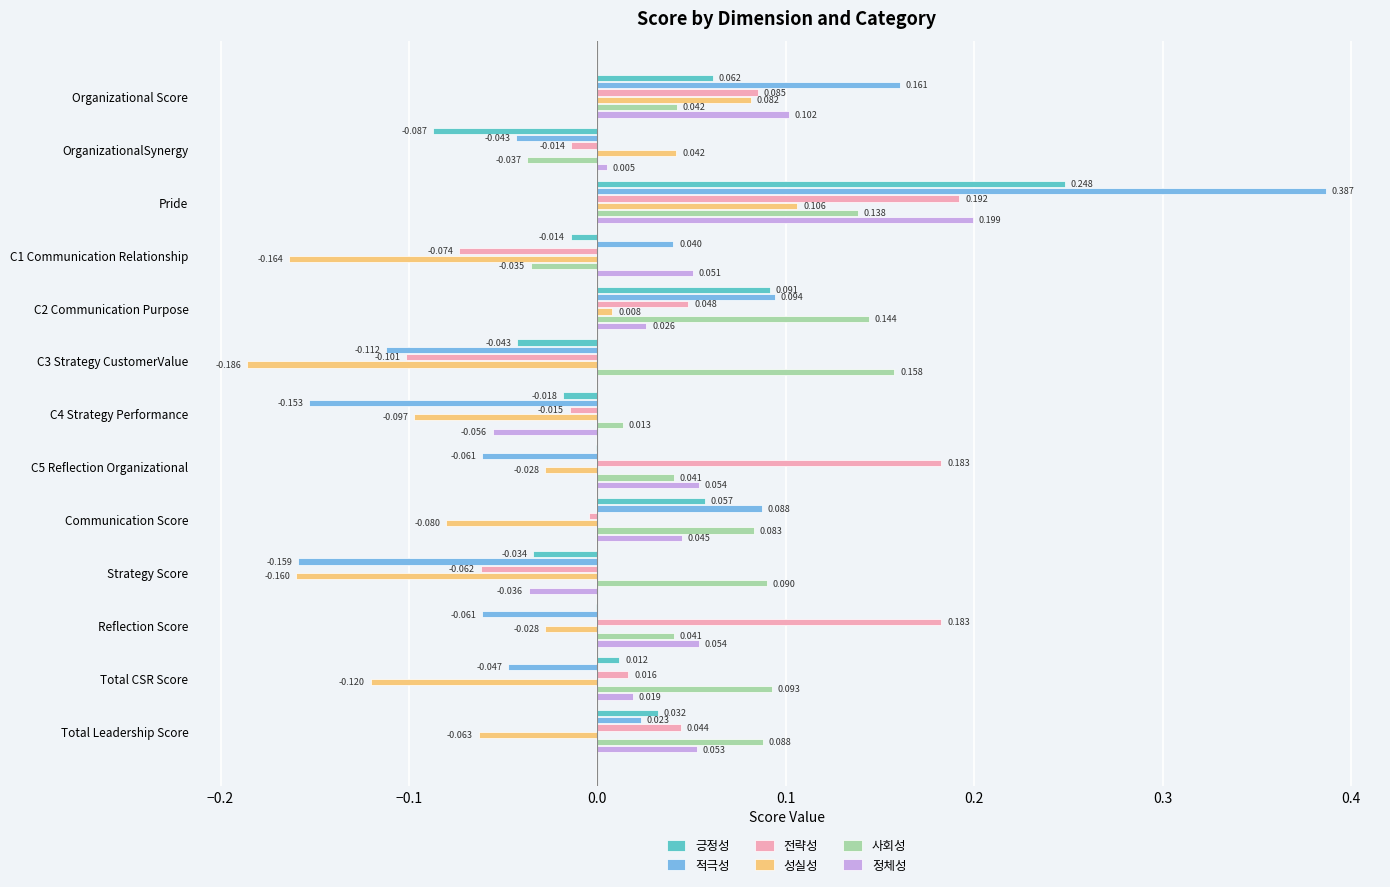

Which series has the largest total across all categories?

사회성